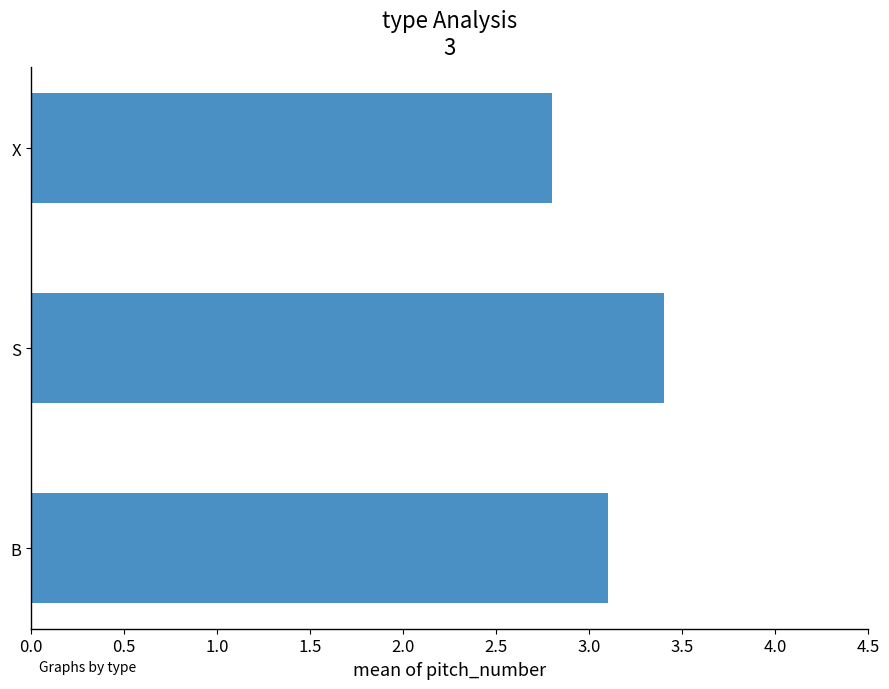

Reading bottom to top, extract all data points from this chart.

3.1	3.4	2.8